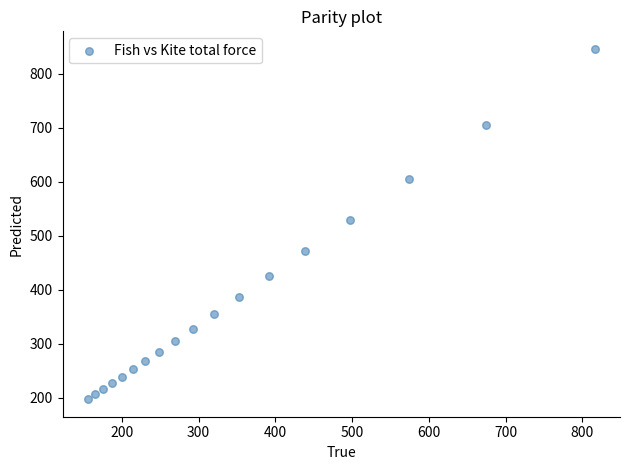

What Y value in the scatter plot is closest to 521?

529.9